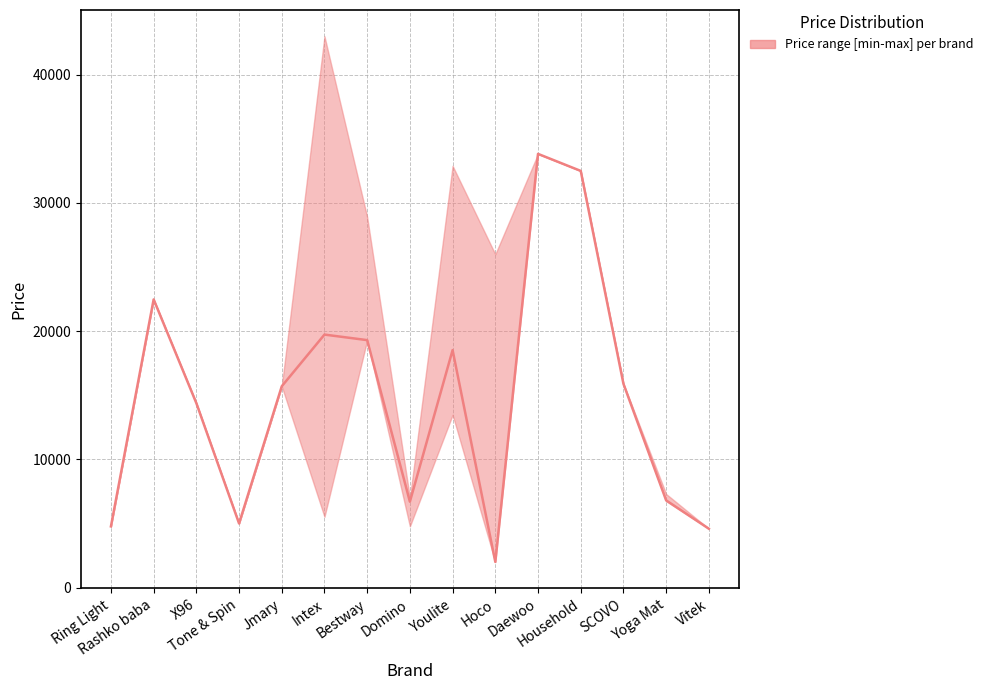

At which category does price_lower reach its first local peak?

Rashko baba